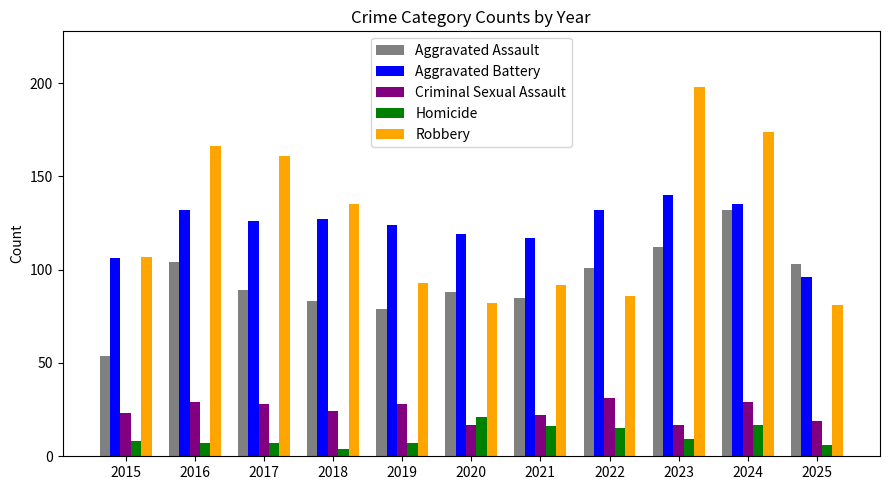

Reading left to right, list all the values displayed in this chart.

Aggravated Assault: 54	104	89	83	79	88	85	101	112	132	103
Aggravated Battery: 106	132	126	127	124	119	117	132	140	135	96
Criminal Sexual Assault: 23	29	28	24	28	17	22	31	17	29	19
Homicide: 8	7	7	4	7	21	16	15	9	17	6
Robbery: 107	166	161	135	93	82	92	86	198	174	81